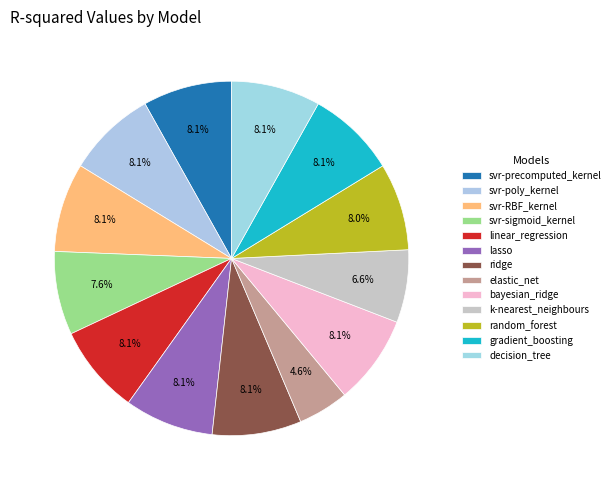

Is linear_regression the majority of the pie?

No